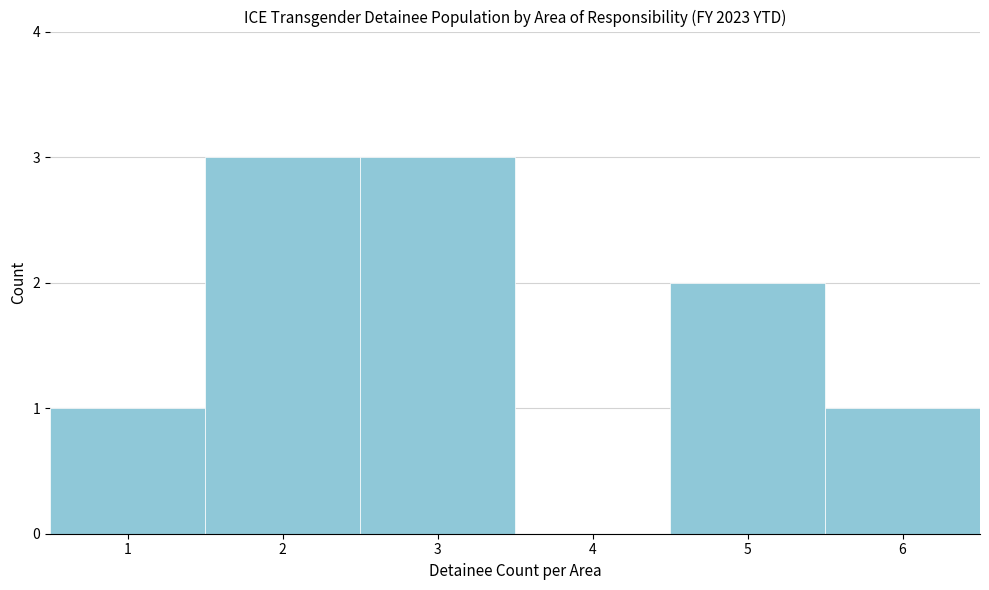

What is the height of the bar covering 1.5 to 2.5 on the x-axis? The values are not printed on the chart, so give them approximately, as read against the axis.

3